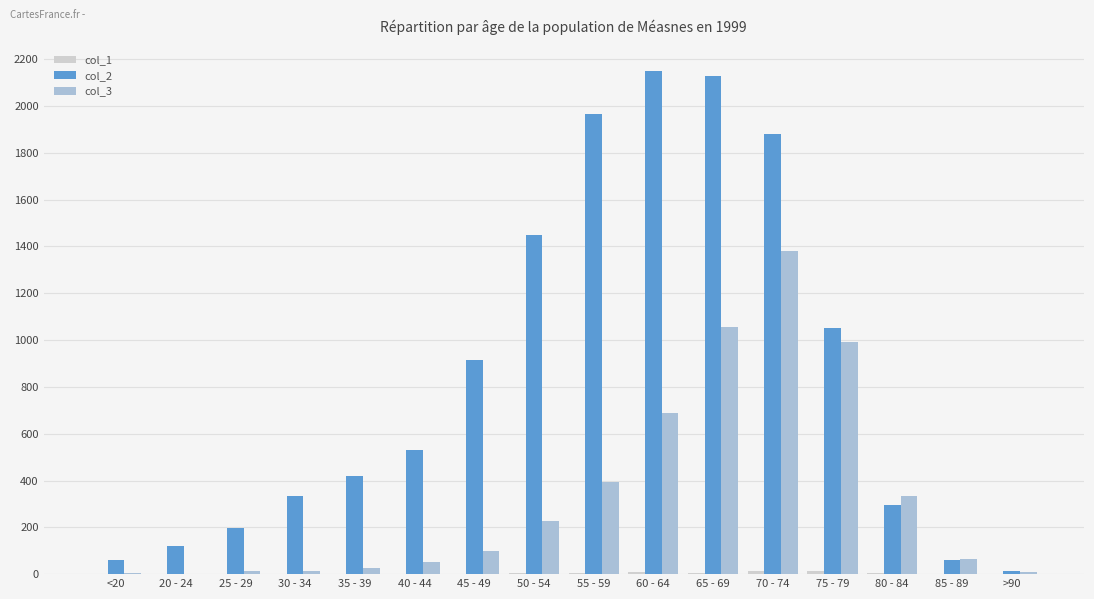

Is it true that col_2 equals 275 at 25 - 29?

False